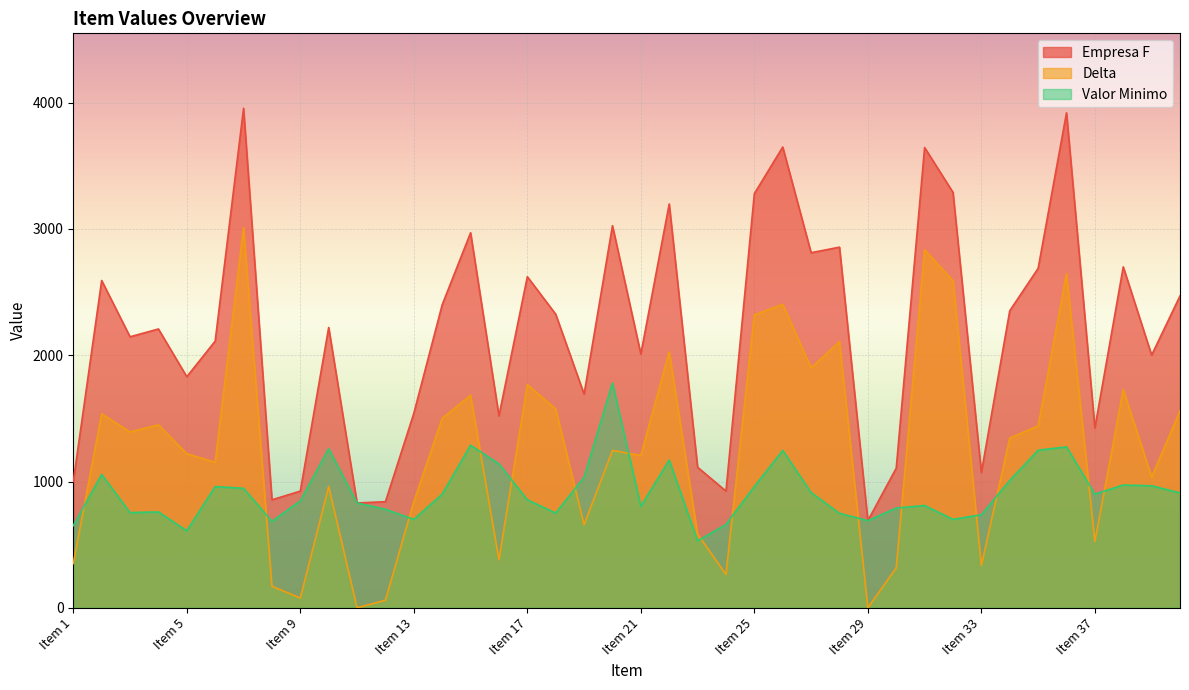

Where is the first local maximum for Empresa F?

Item 2